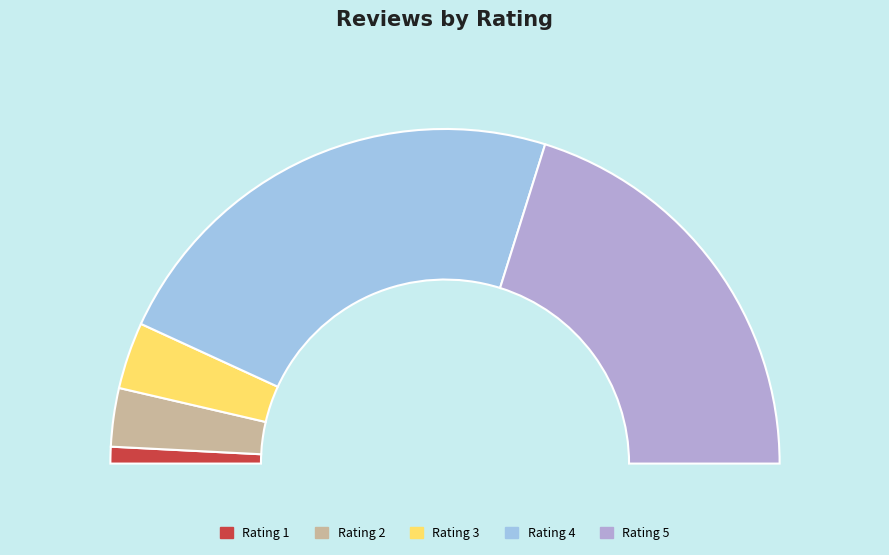

To the nearest percent, what is the difference between the 4 and 5 slice percentages?

6%